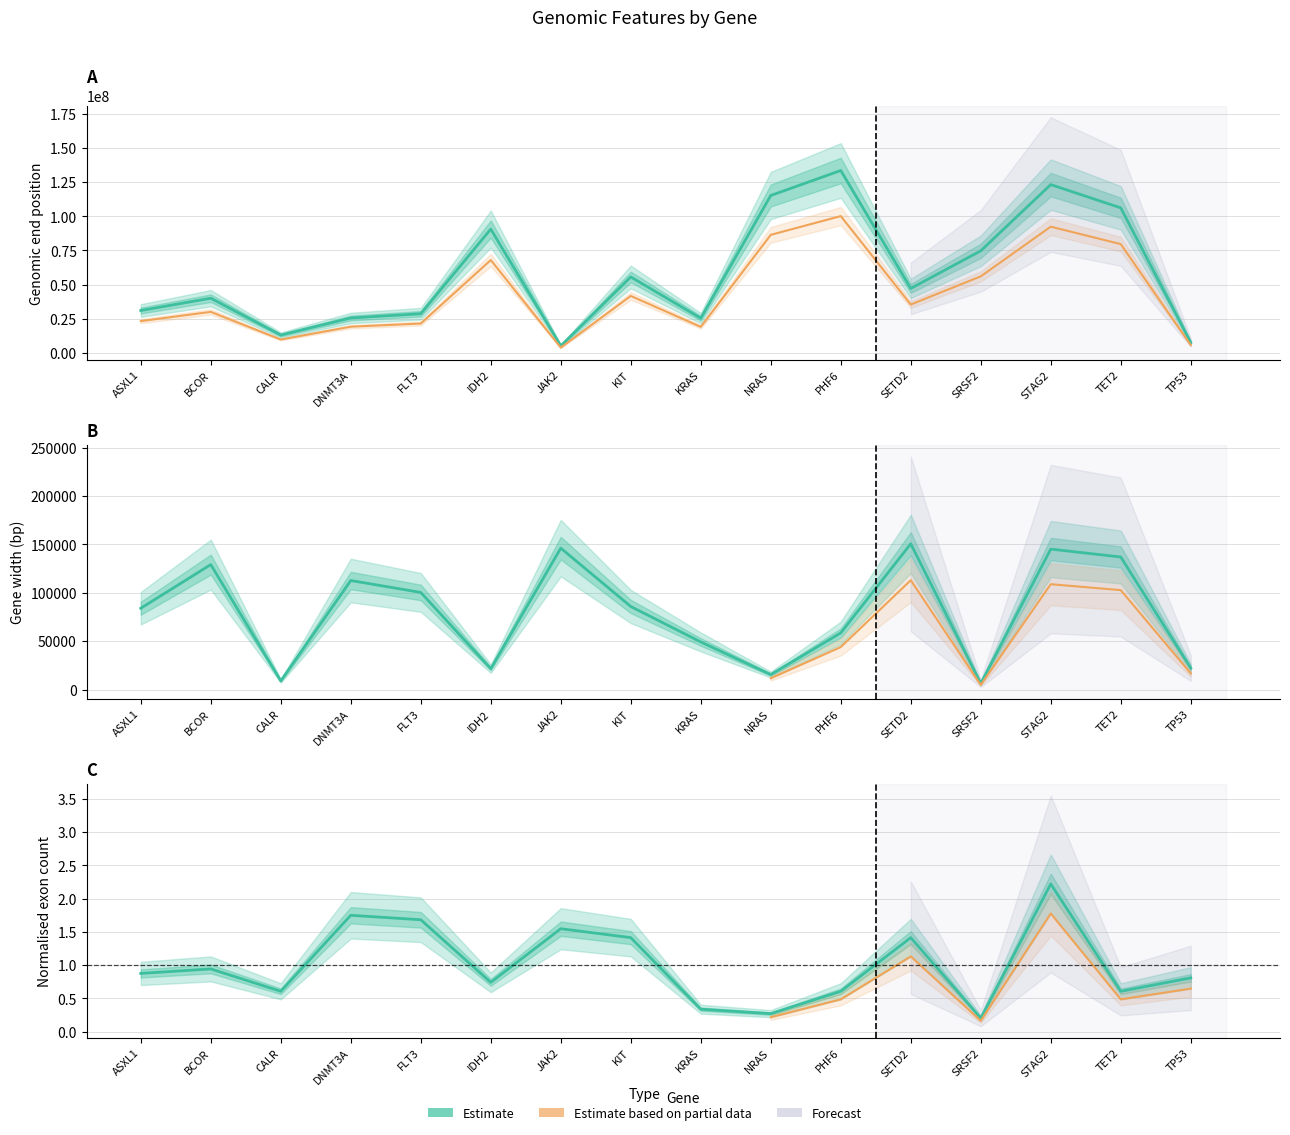

Reading left to right, extract all data points from this chart.

end: 31028622.0	40038082.0	13056804.0	25566959.0	28676229.0	90647286.0	5129683.0	55608381.0	25405365.0	115261015.0	133564322.0	47206967.0	74734993.0	123238005.0	106202460.0	7592368.0
width: 83976.0	129084.0	8891.0	112630.0	100319.0	21576.0	146098.0	85787.0	49143.0	15431.0	58481.0	150570.0	6297.0	145096.0	136929.0	22149.0
num.of.exons: 0.9	0.9	0.6	1.7	1.7	0.7	1.5	1.4	0.3	0.3	0.6	1.4	0.2	2.2	0.6	0.8